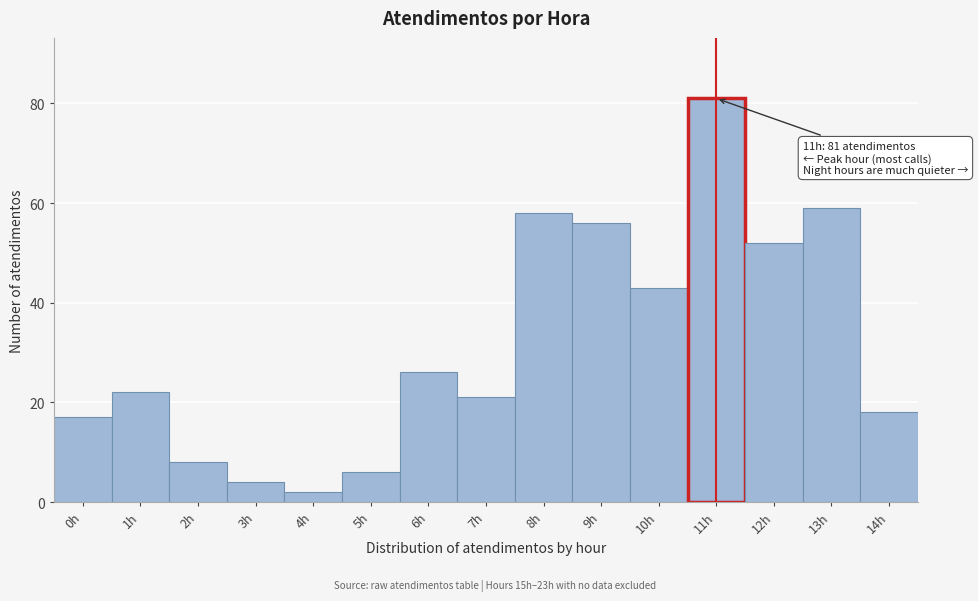

Which range on the x-axis has the tallest bar?

10.5 to 11.5